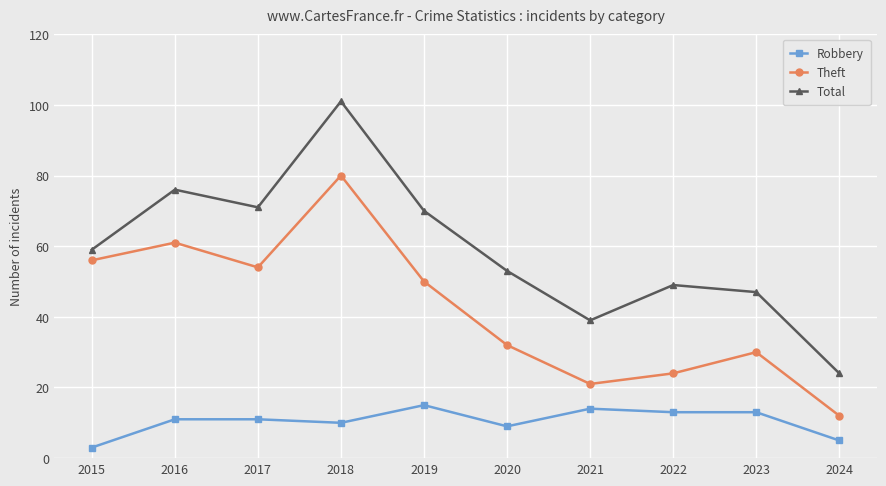

What is the average value of the Robbery series?

10